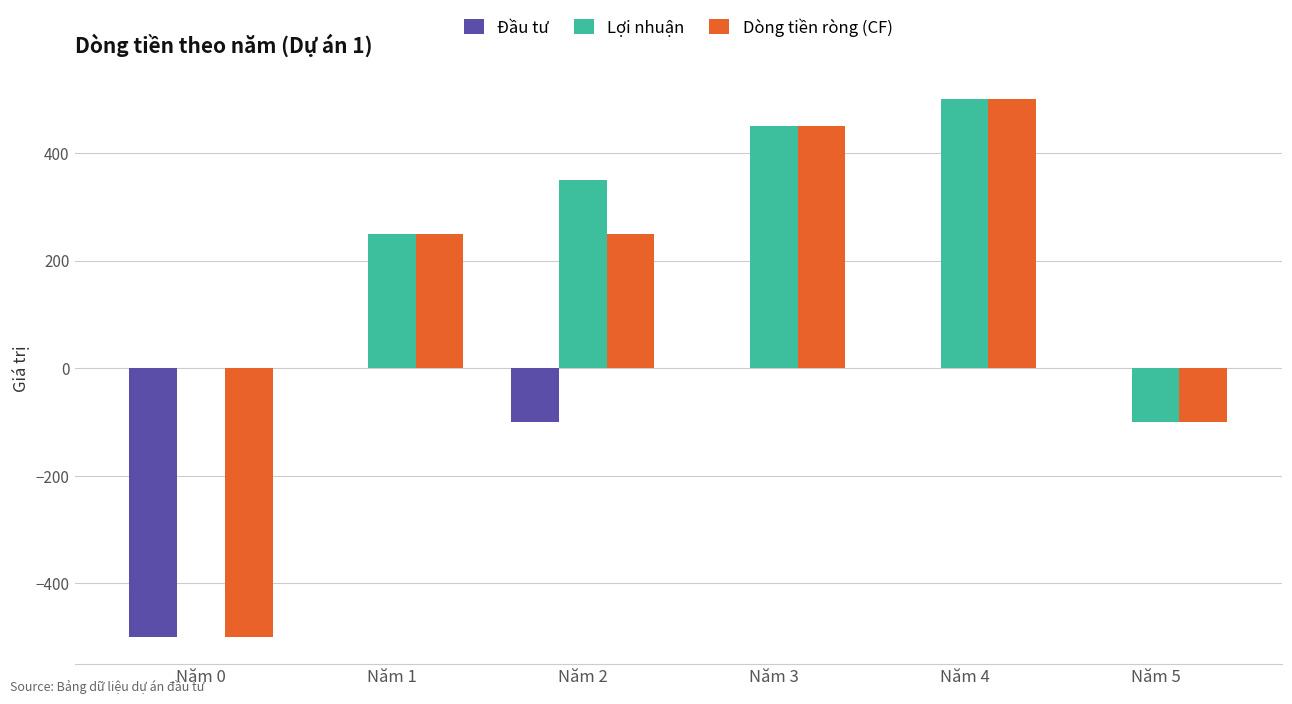

Which series has the largest total across all categories?

Lợi nhuận